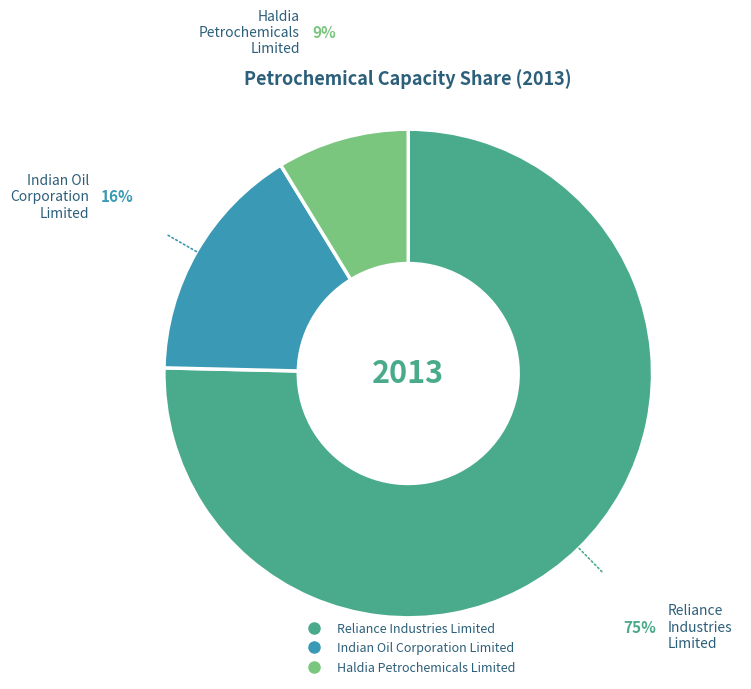

What is the ratio of the value at Indian Oil Corporation Limited to the value at Haldia Petrochemicals Limited?

1.8